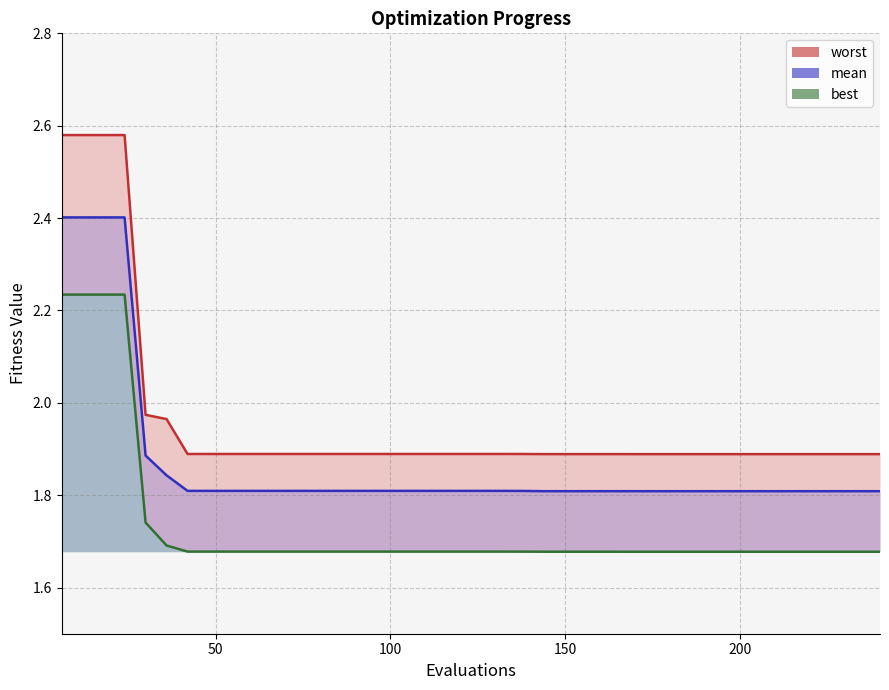

How many distinct data groups are displayed?

3